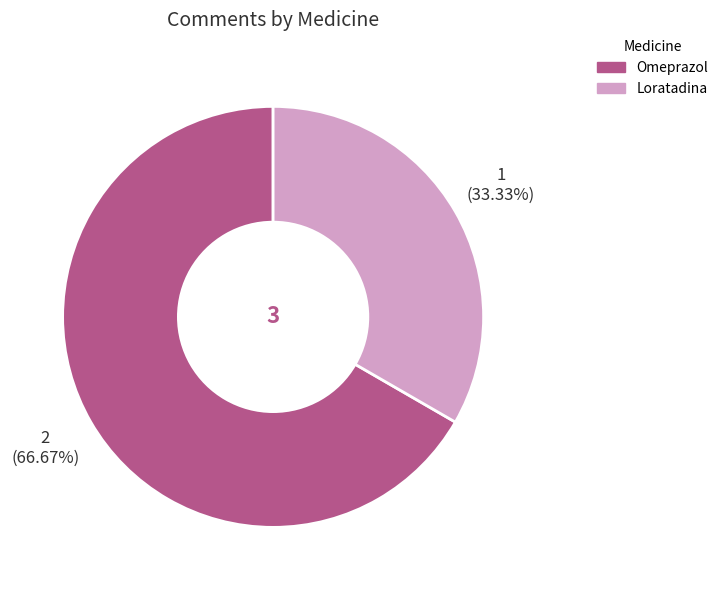

Combined, what portion of the pie is Omeprazol and Loratadina?

100.0%